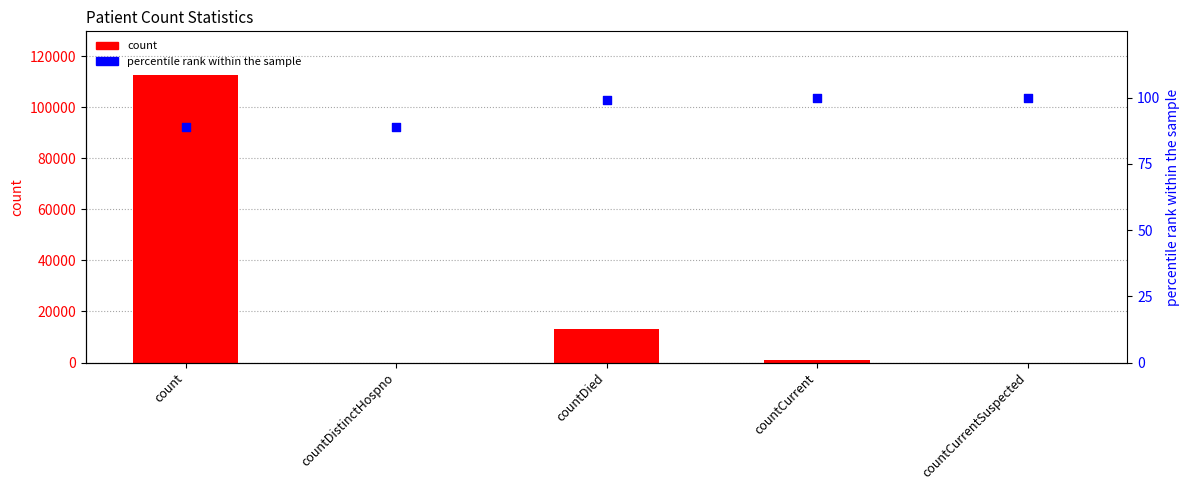

At which category is the sum across all series the highest?

count